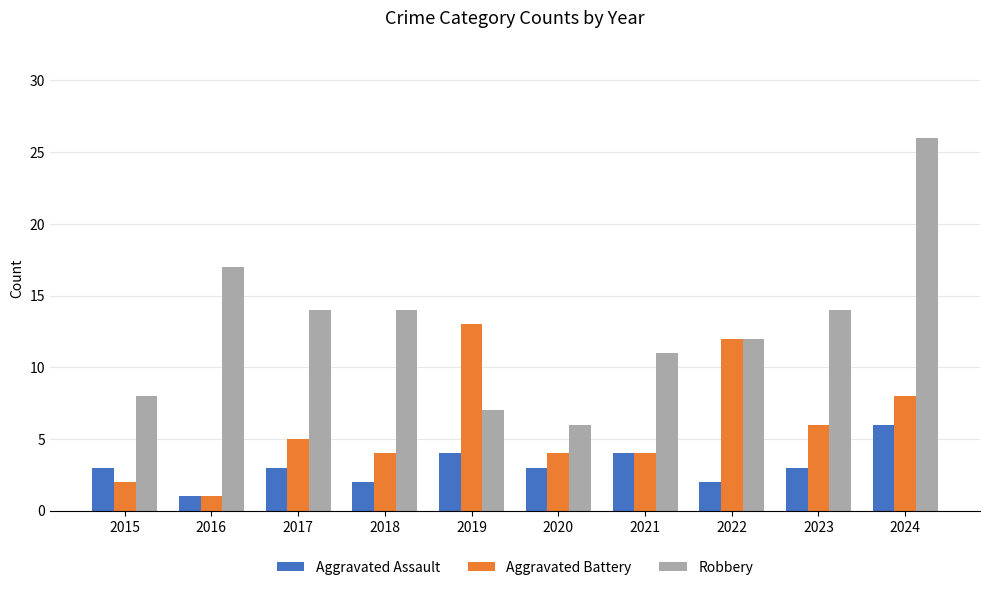

Is it true that Aggravated Assault equals 3 at 2018?

False